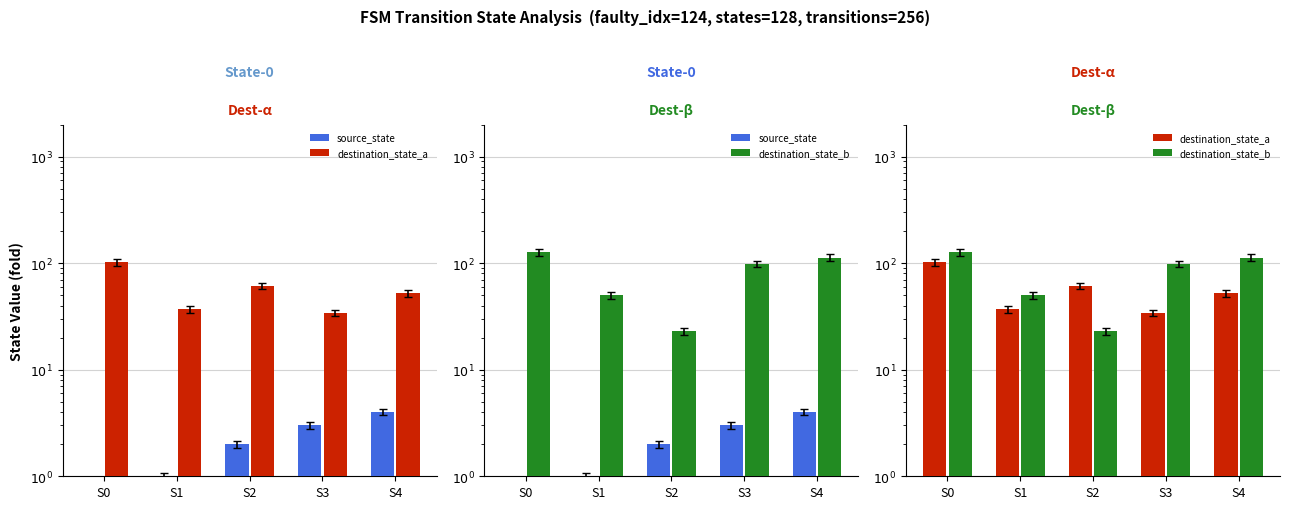

What is the greatest value displayed?

126